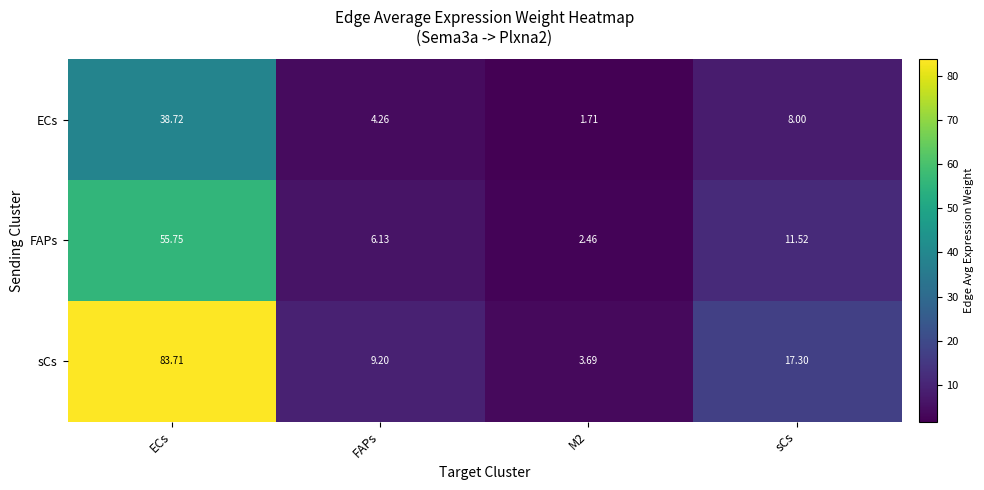

Which series changed the most between M2 and sCs?

sCs